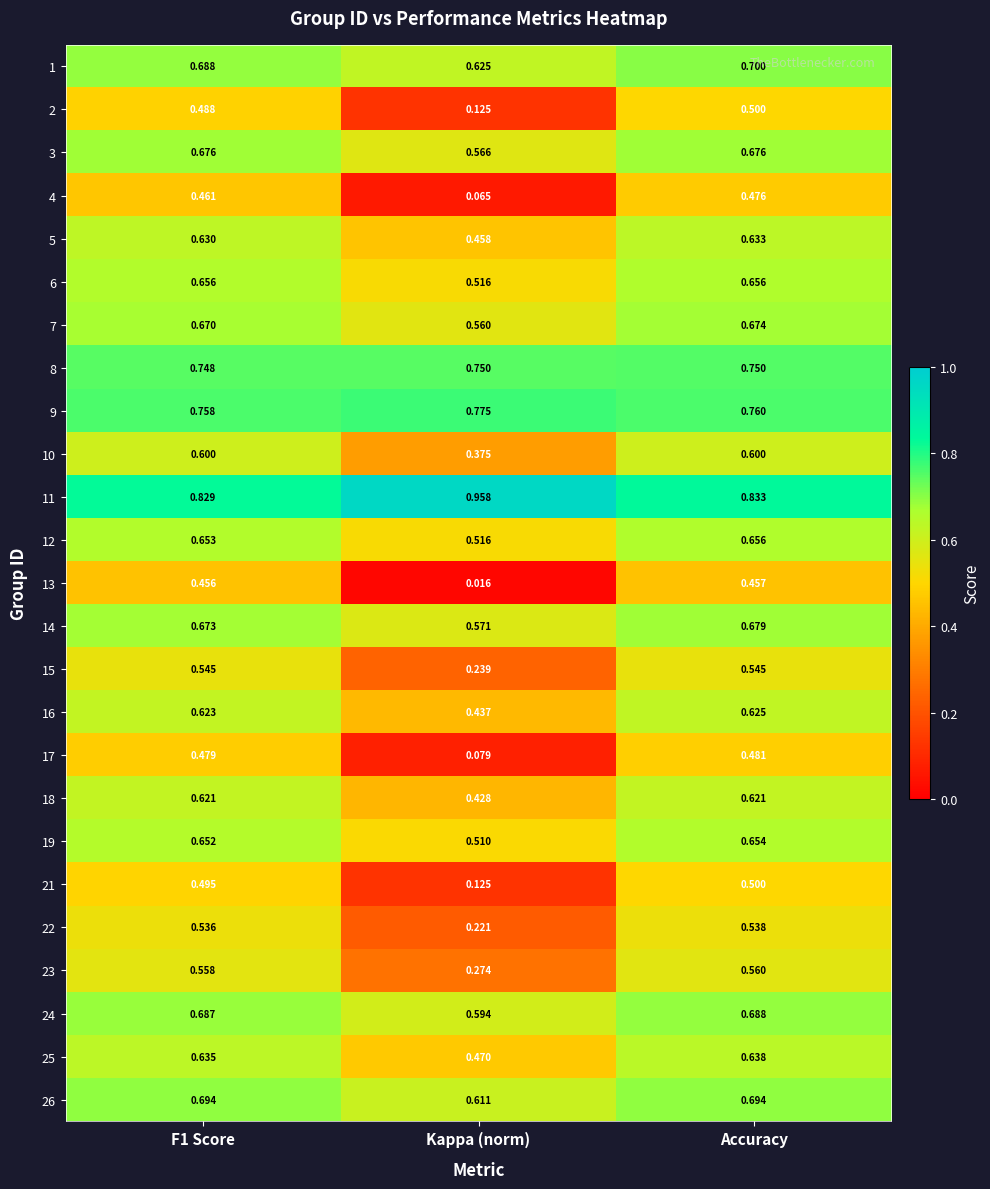

Which category has the highest value across all series?

Kappa (norm)